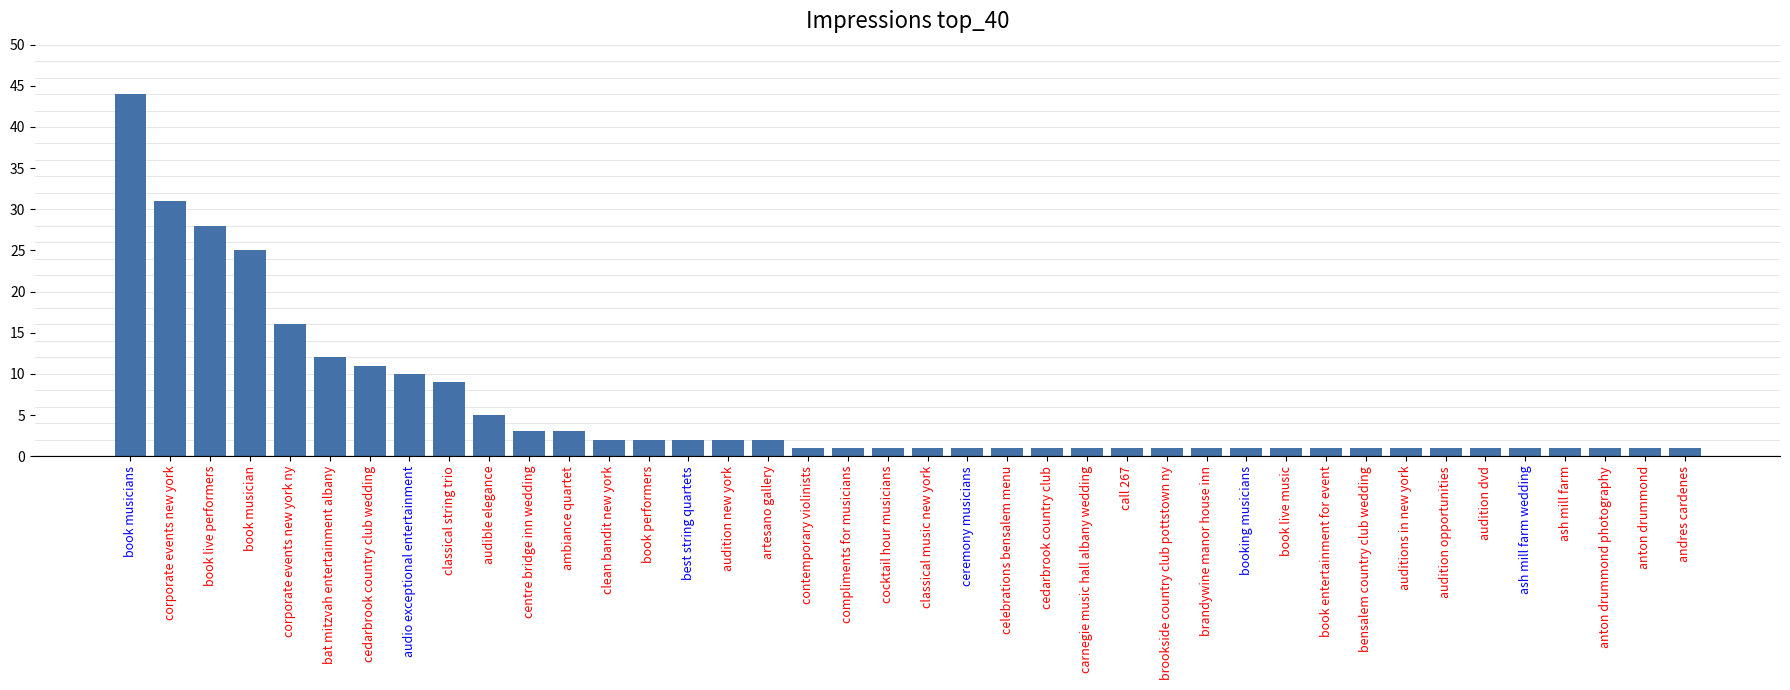

Reading left to right, extract all data points from this chart.

44	31	28	25	16	12	11	10	9	5	3	3	2	2	2	2	2	1	1	1	1	1	1	1	1	1	1	1	1	1	1	1	1	1	1	1	1	1	1	1